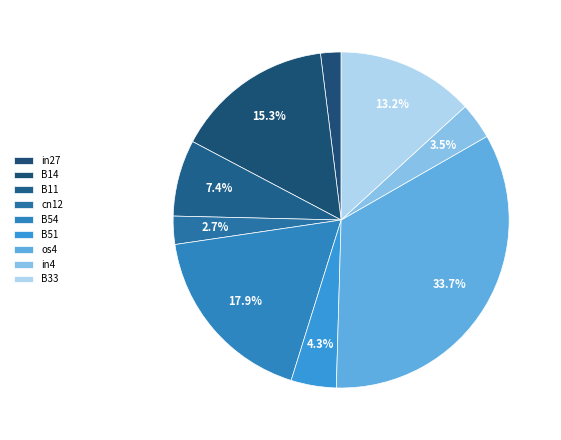

Count the number of slices in the pie.

9